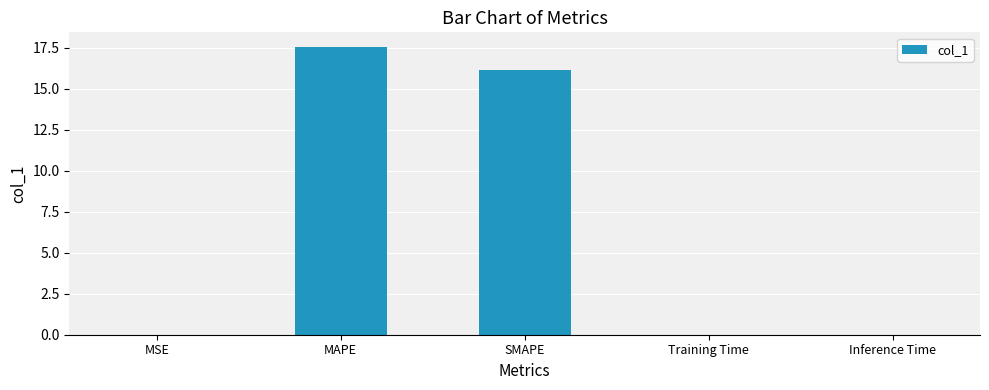

What is the maximum value shown in the chart?

17.6